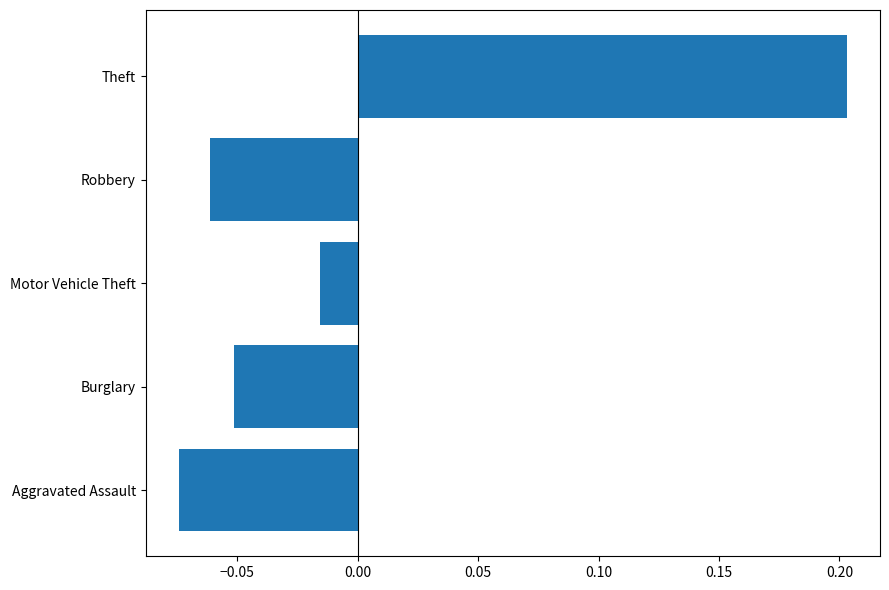

What is the greatest value displayed?

0.2